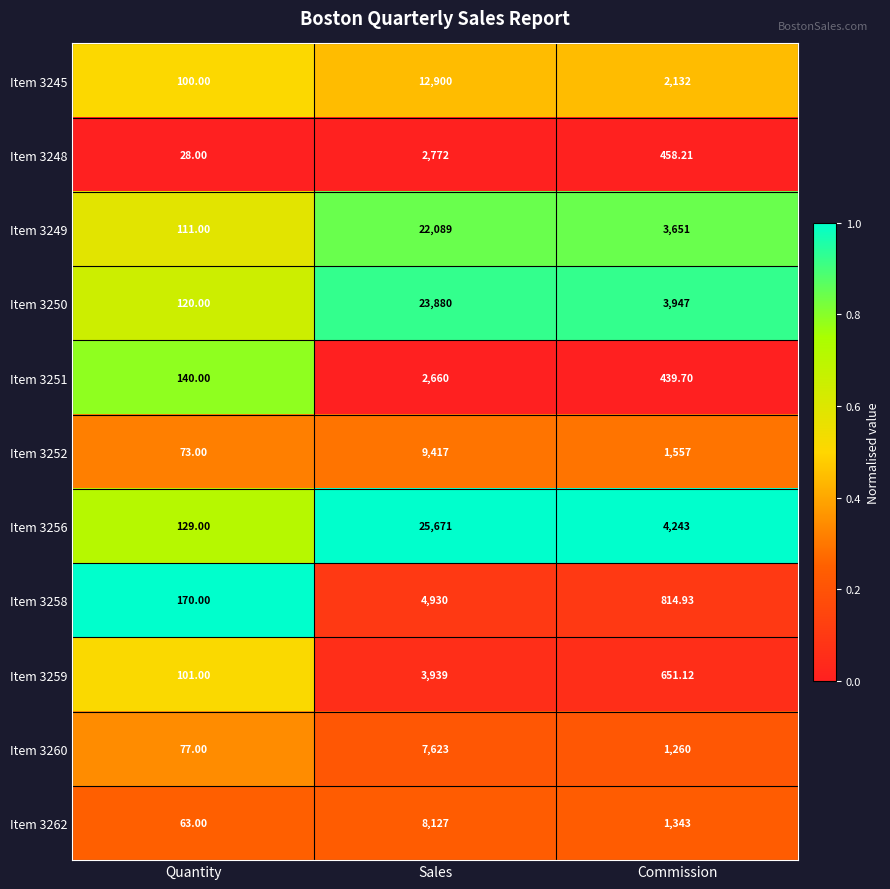

At which label is Item 3258 closest to 2550?

Commission